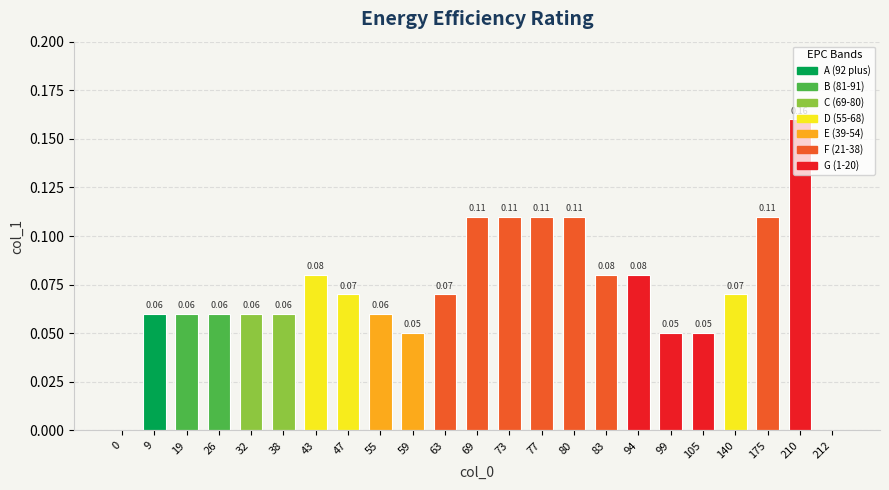

What is the sum of all values?

1.7